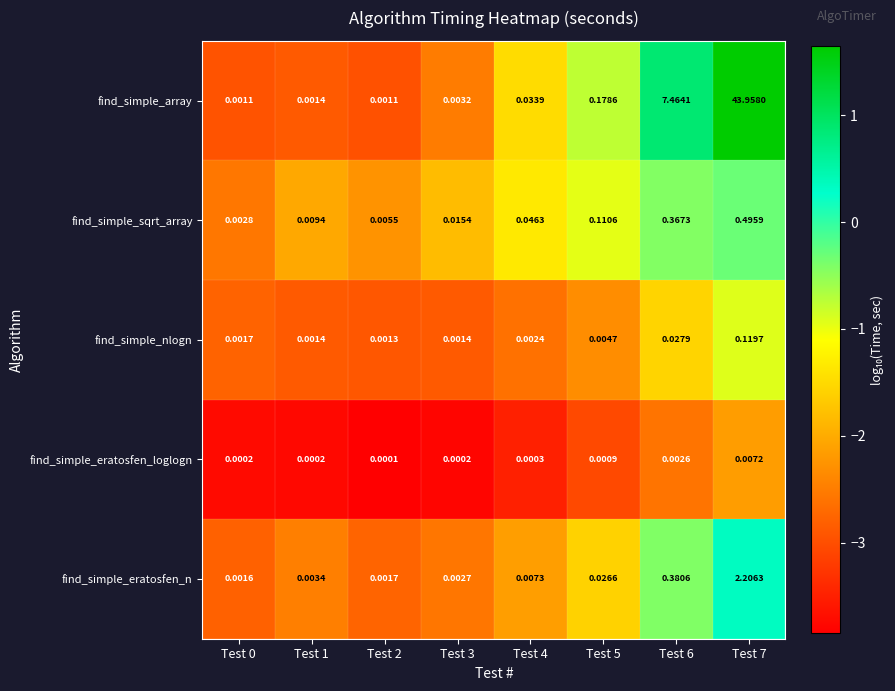

Which series has the largest total across all categories?

find_simple_array